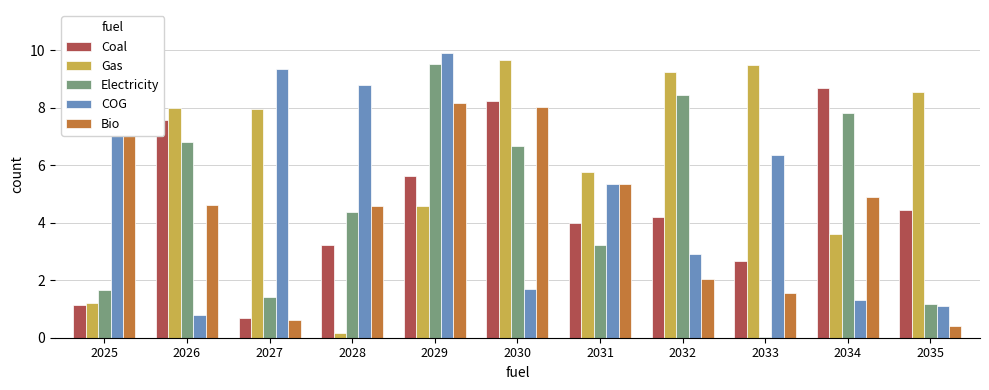

Which label corresponds to the largest value in the chart?

2029